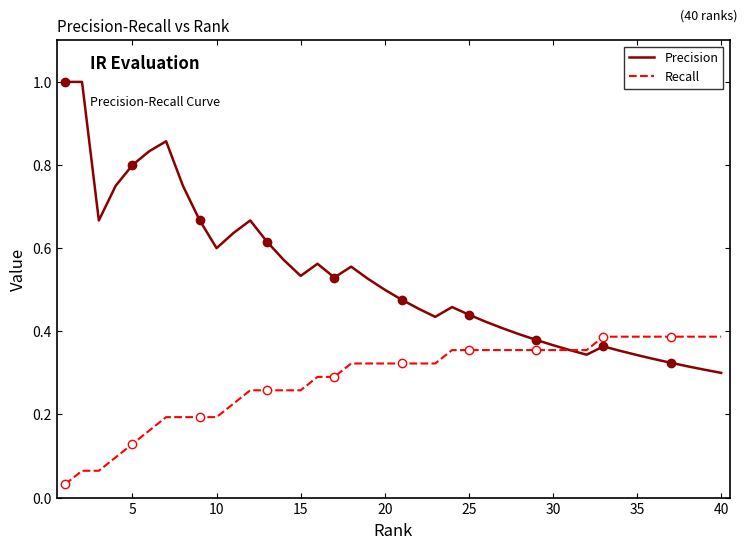

Does the chart have visible grid lines?

No